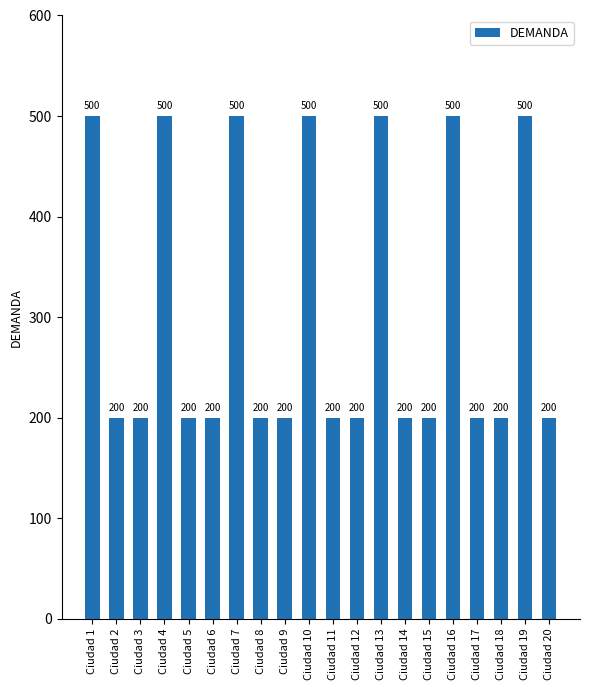

What is the greatest value displayed?

500